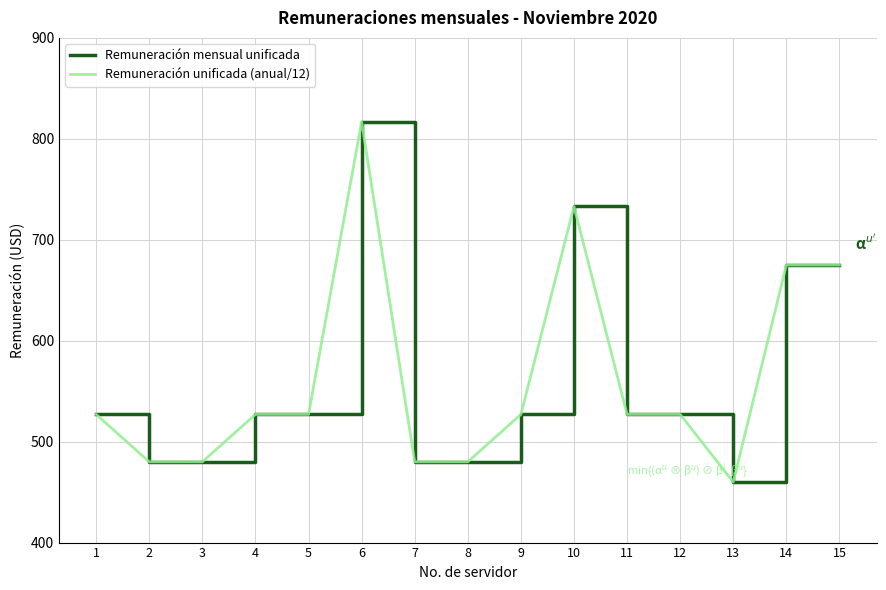

What is the difference between the maximum and minimum values in the Remuneración unificada (anual/12) series?

357